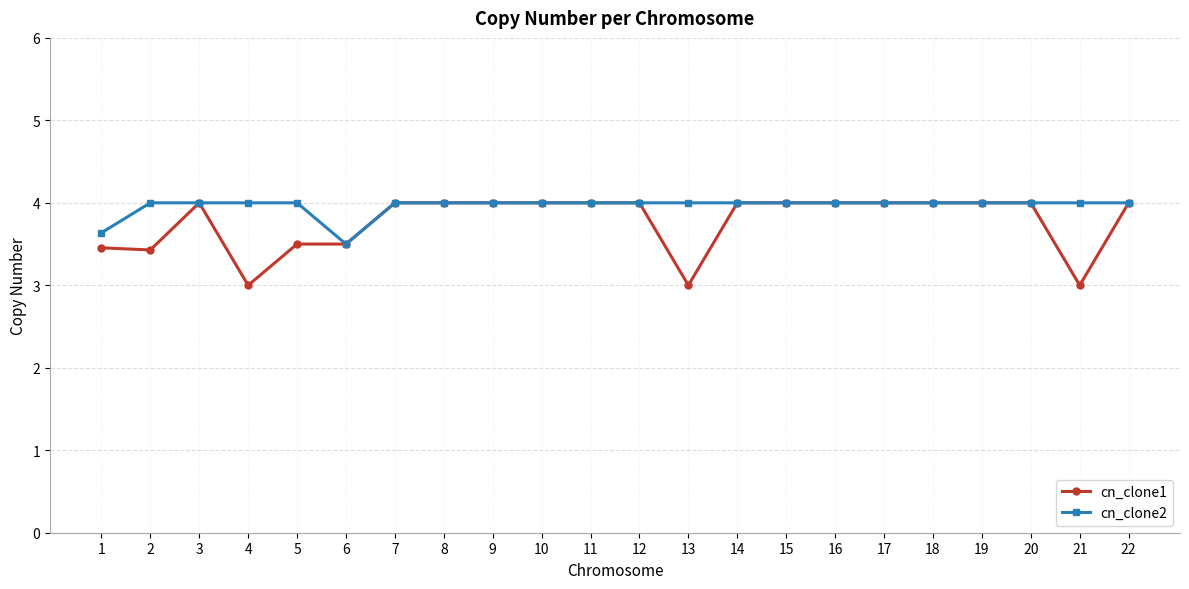

What is the highest value of the cn_clone1 series?

4.0